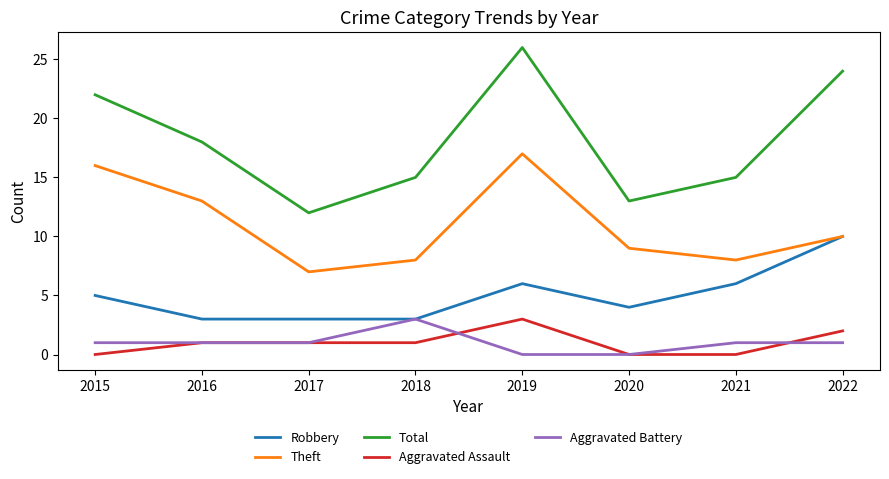

What is the minimum value for Theft?

7